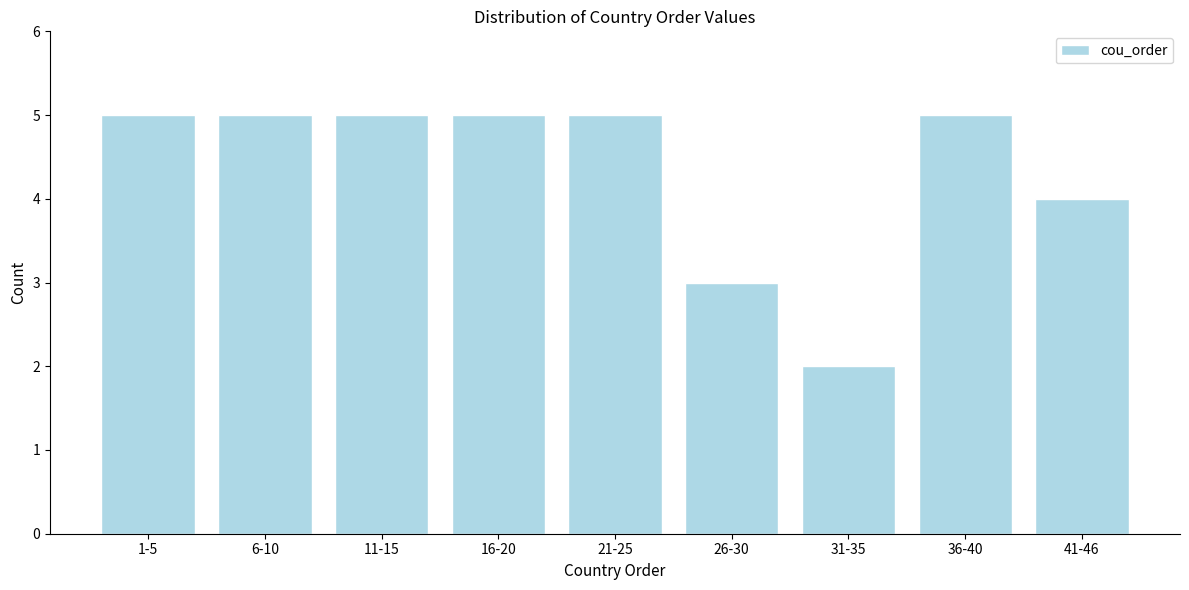

Reading right to left, transcribe all the data shown in this chart.

4	5	2	3	5	5	5	5	5